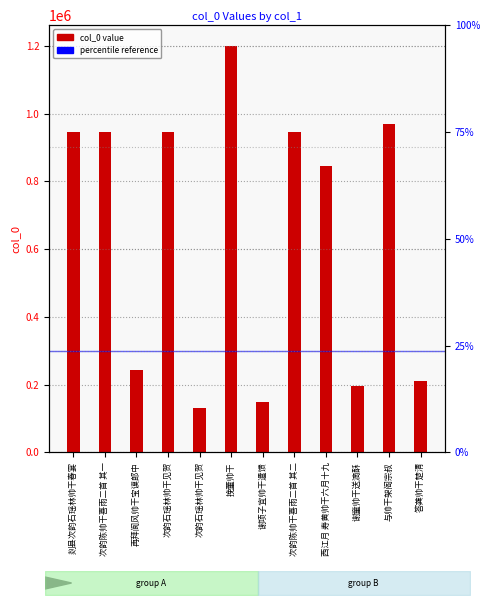

Does the chart contain any negative values?

No